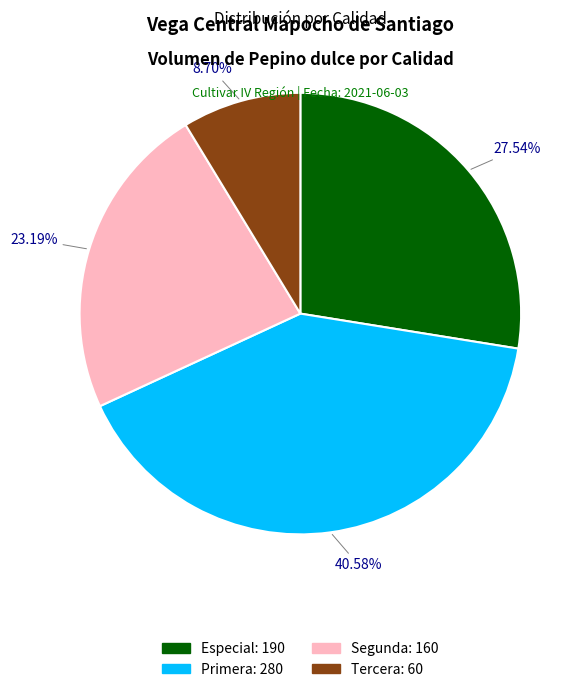

To the nearest percent, what is the combined percentage of Tercera and Segunda?

32%